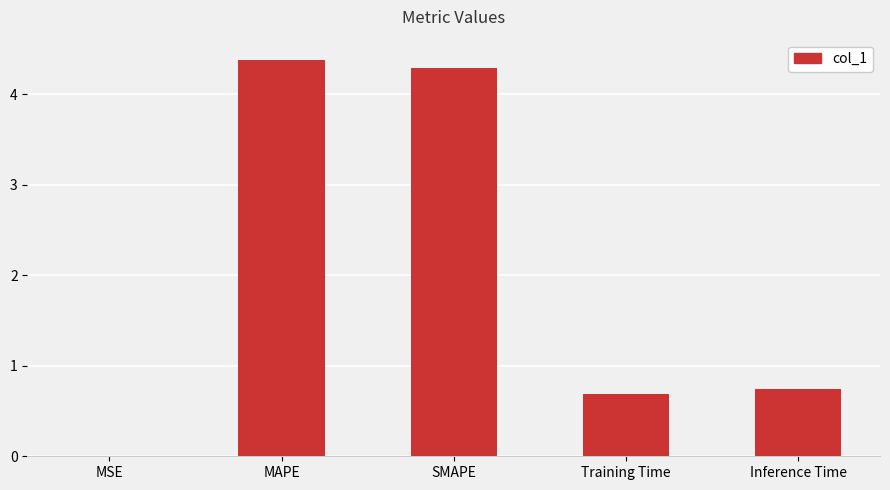

Between MSE and MAPE, which is larger?

MAPE